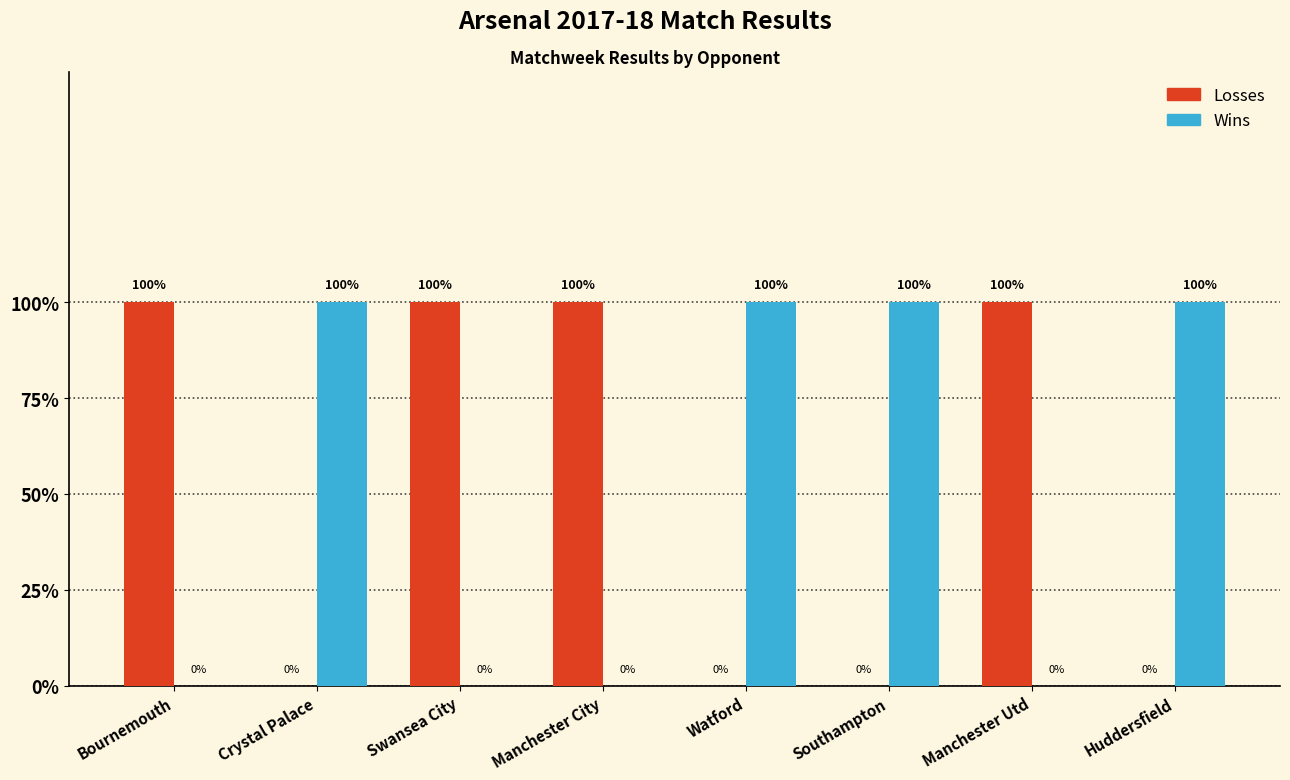

The Wins series shows 0 at Manchester City. True or false?

True